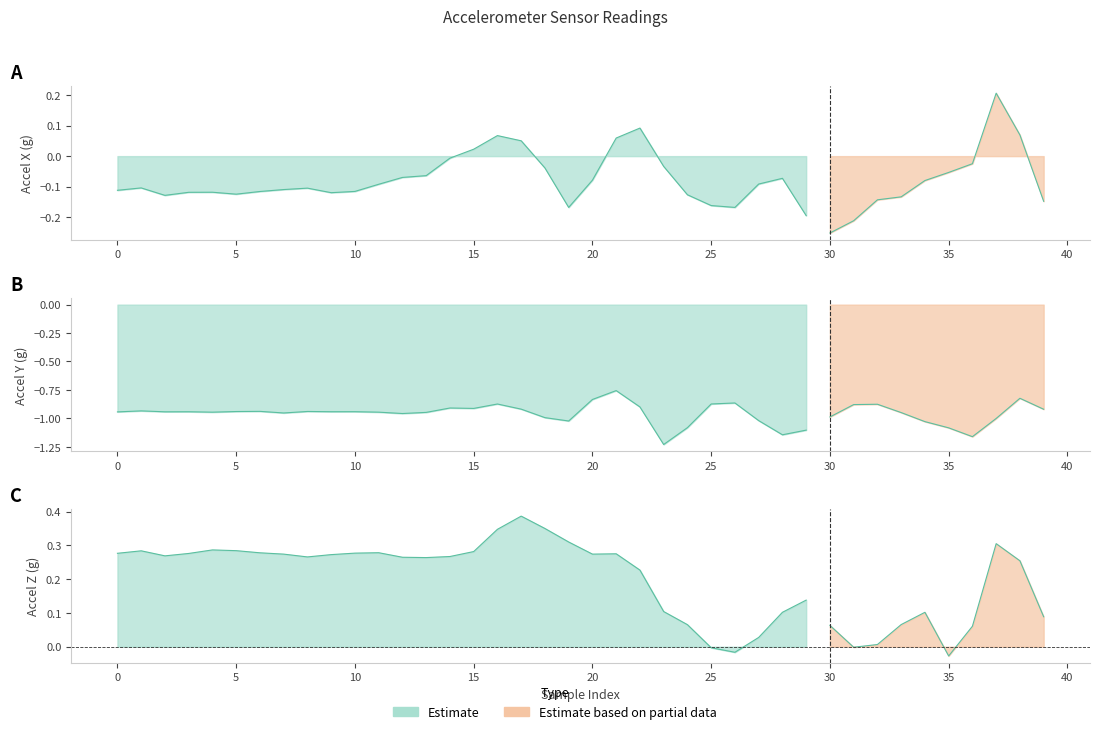

Reading left to right, list all the values displayed in this chart.

accel_x: 0=-0.1	1=-0.1	2=-0.1	3=-0.1	4=-0.1	5=-0.1	6=-0.1	7=-0.1	8=-0.1	9=-0.1	10=-0.1	11=-0.1	12=-0.1	13=-0.1	14=-0.0	15=0.0	16=0.1	17=0.1	18=-0.0	19=-0.2	20=-0.1	21=0.1	22=0.1	23=-0.0	24=-0.1	25=-0.2	26=-0.2	27=-0.1	28=-0.1	29=-0.2	30=-0.3	31=-0.2	32=-0.1	33=-0.1	34=-0.1	35=-0.1	36=-0.0	37=0.2	38=0.1	39=-0.1
accel_y: 0=-0.9	1=-0.9	2=-0.9	3=-0.9	4=-0.9	5=-0.9	6=-0.9	7=-1.0	8=-0.9	9=-0.9	10=-0.9	11=-0.9	12=-1.0	13=-0.9	14=-0.9	15=-0.9	16=-0.9	17=-0.9	18=-1.0	19=-1.0	20=-0.8	21=-0.8	22=-0.9	23=-1.2	24=-1.1	25=-0.9	26=-0.9	27=-1.0	28=-1.1	29=-1.1	30=-1.0	31=-0.9	32=-0.9	33=-0.9	34=-1.0	35=-1.1	36=-1.2	37=-1.0	38=-0.8	39=-0.9
accel_z: 0=0.3	1=0.3	2=0.3	3=0.3	4=0.3	5=0.3	6=0.3	7=0.3	8=0.3	9=0.3	10=0.3	11=0.3	12=0.3	13=0.3	14=0.3	15=0.3	16=0.3	17=0.4	18=0.4	19=0.3	20=0.3	21=0.3	22=0.2	23=0.1	24=0.1	25=-0.0	26=-0.0	27=0.0	28=0.1	29=0.1	30=0.1	31=-0.0	32=0.0	33=0.1	34=0.1	35=-0.0	36=0.1	37=0.3	38=0.3	39=0.1